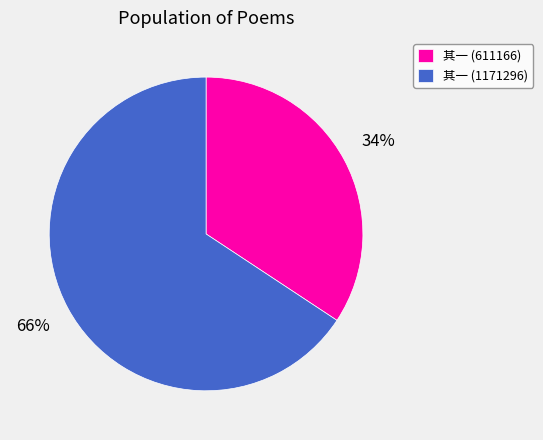

To the nearest percent, what portion does 其一 (1171296) represent?

66%